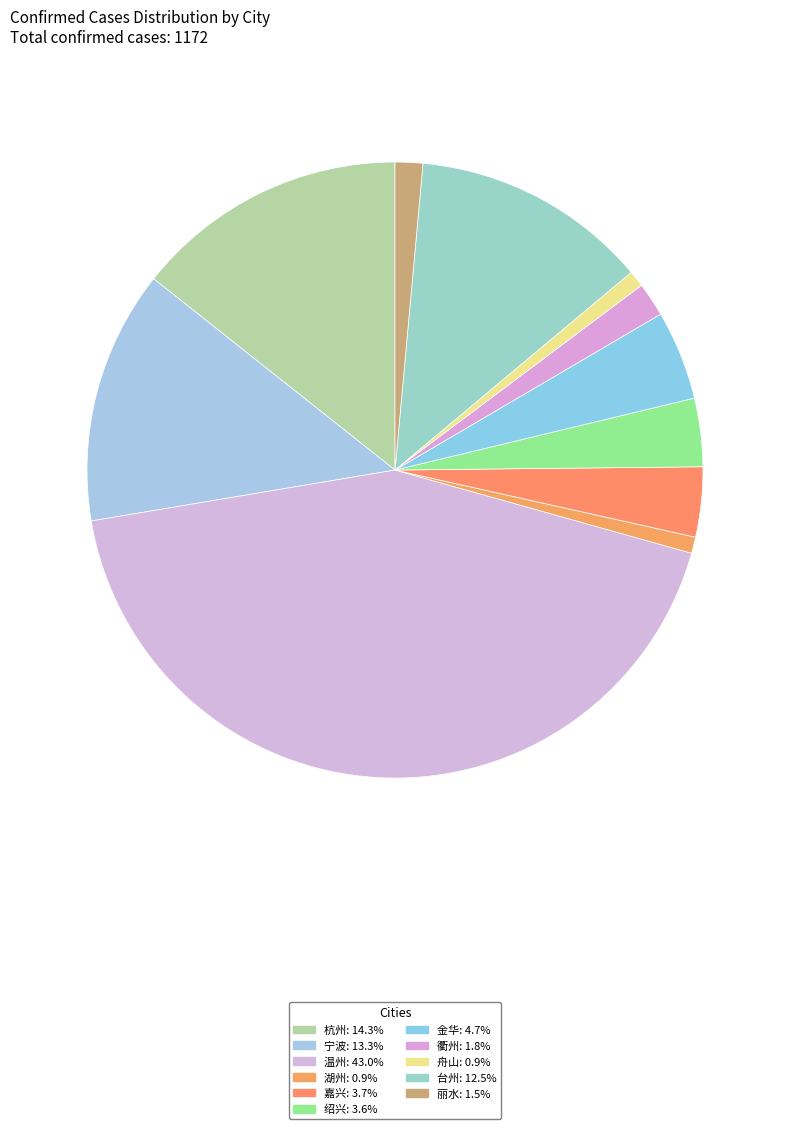

What percentage is the 衢州 slice, to the nearest percent?

2%